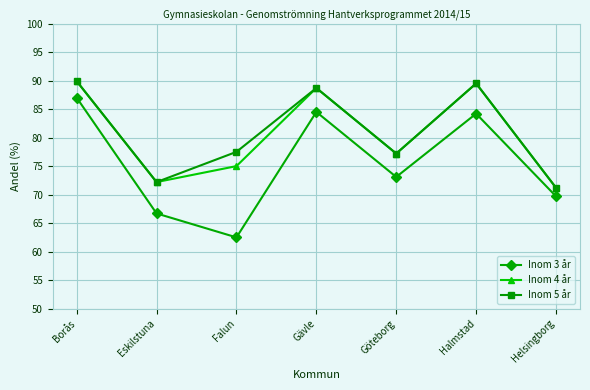

True or false: Inom 5 år has more than 2 interior local peaks.

False